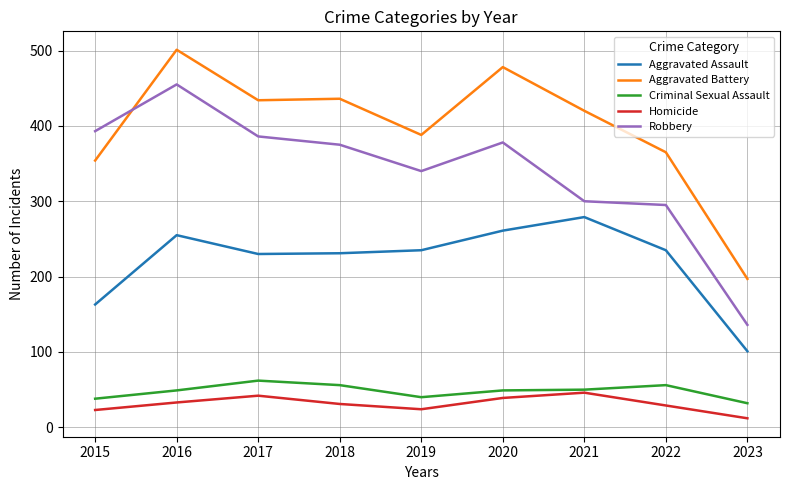

How many lines are shown in the chart?

5